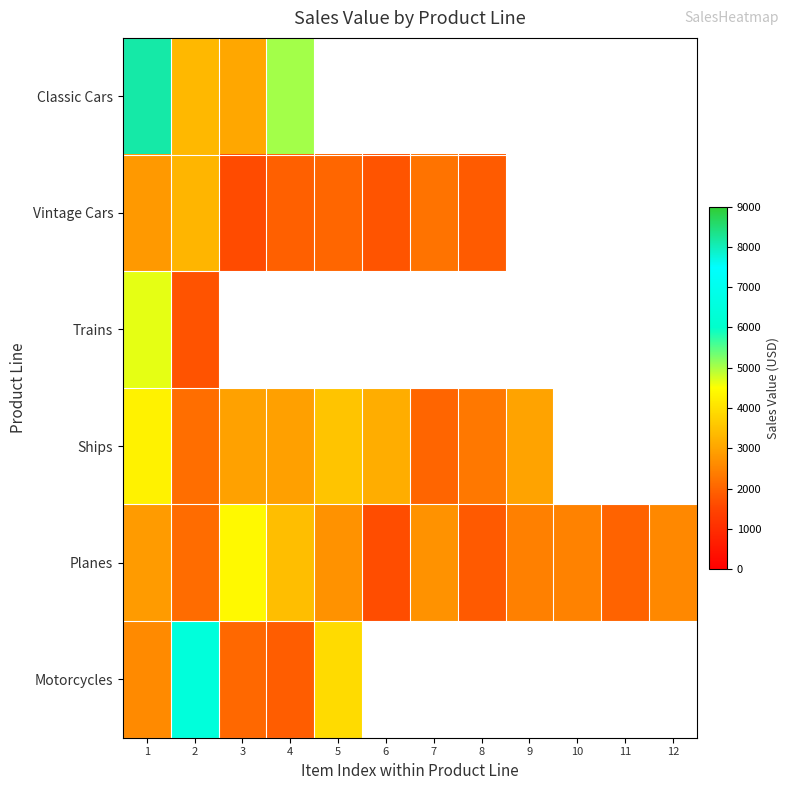

At how many categories does at least one series exceed 4973?

3